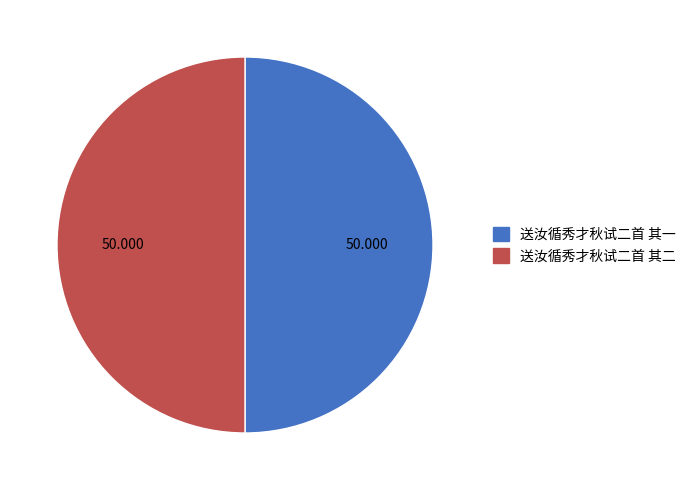

Is the sum of 送汝循秀才秋试二首 其二 and 送汝循秀才秋试二首 其一 greater than half?

Yes